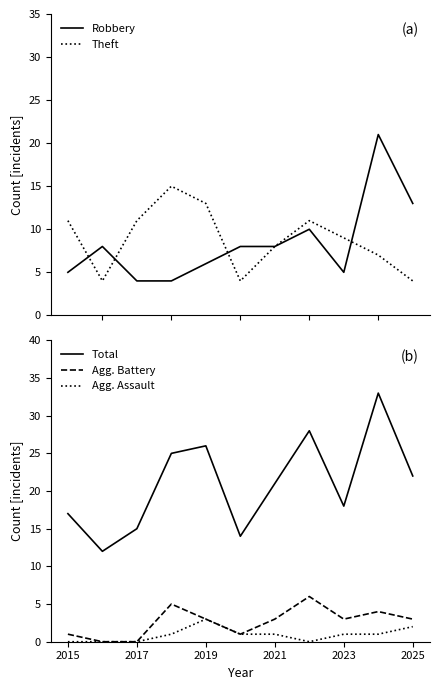

Reading left to right, extract all data points from this chart.

Robbery: 5	8	4	4	6	8	8	10	5	21	13
Theft: 11	4	11	15	13	4	8	11	9	7	4
Total: 17	12	15	25	26	14	21	28	18	33	22
Agg. Battery: 1	0	0	5	3	1	3	6	3	4	3
Agg. Assault: 0	0	0	1	3	1	1	0	1	1	2